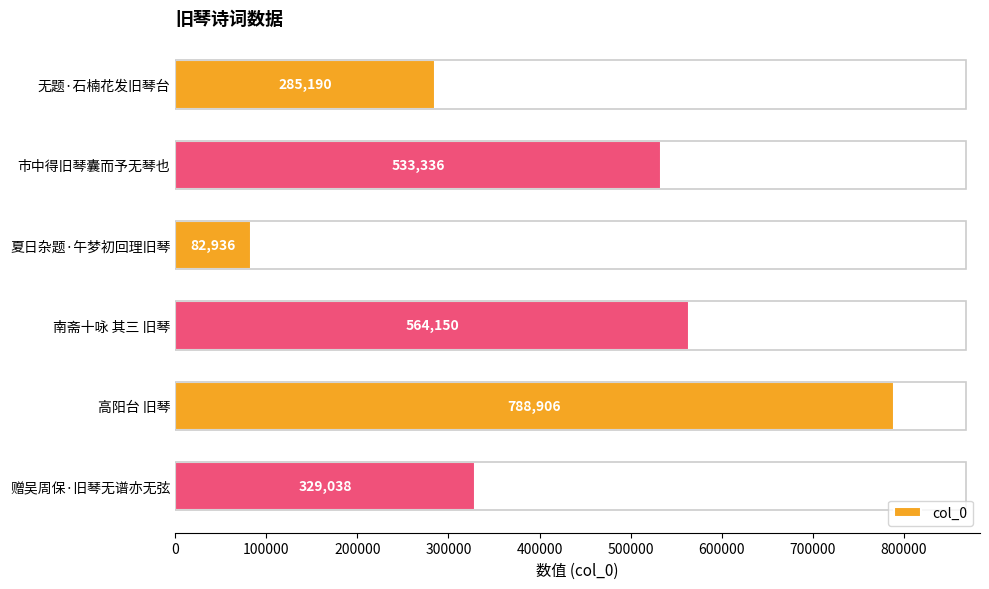

Reading bottom to top, what are all the values shown in this chart?

329038	788906	564150	82936	533336	285190